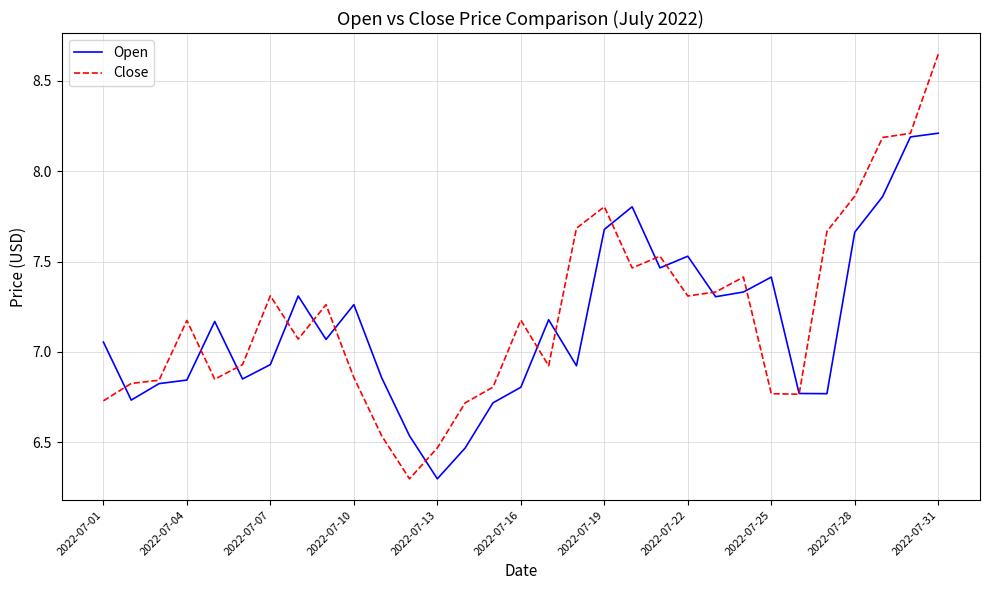

What is the difference between the second highest and second lowest values in the Open series?

1.7